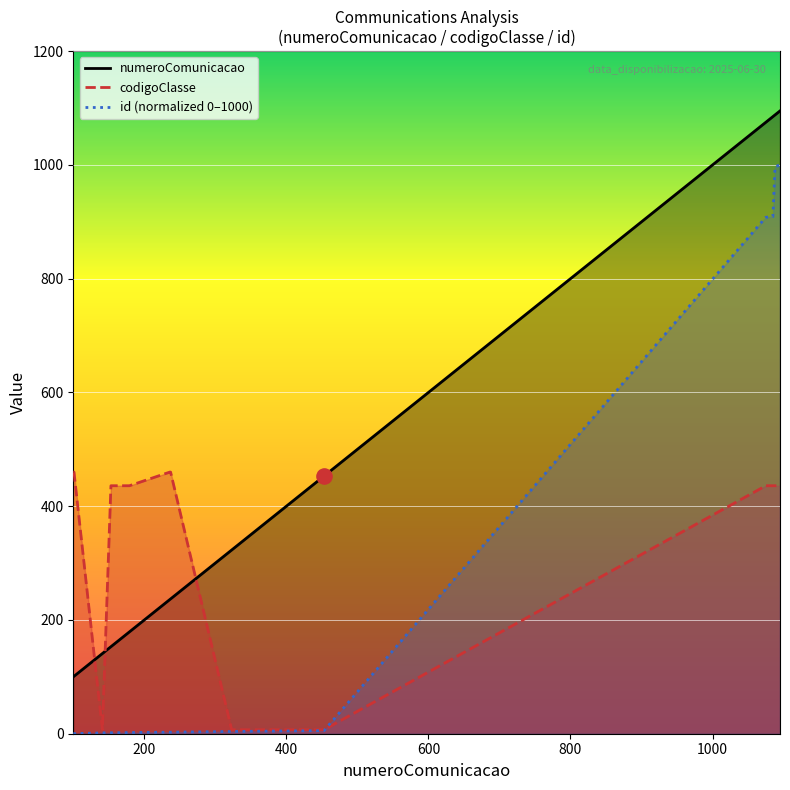

What are all the series names shown in the legend?

numeroComunicacao, codigoClasse, id_normalized